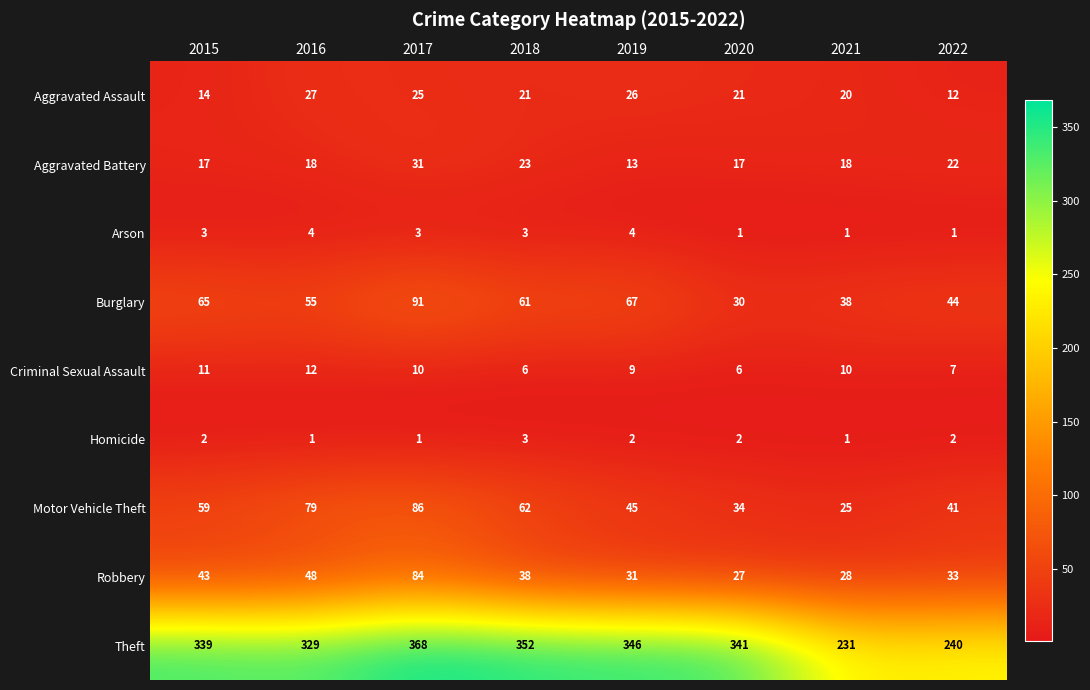

Is it true that Burglary equals 38 at 2021?

True